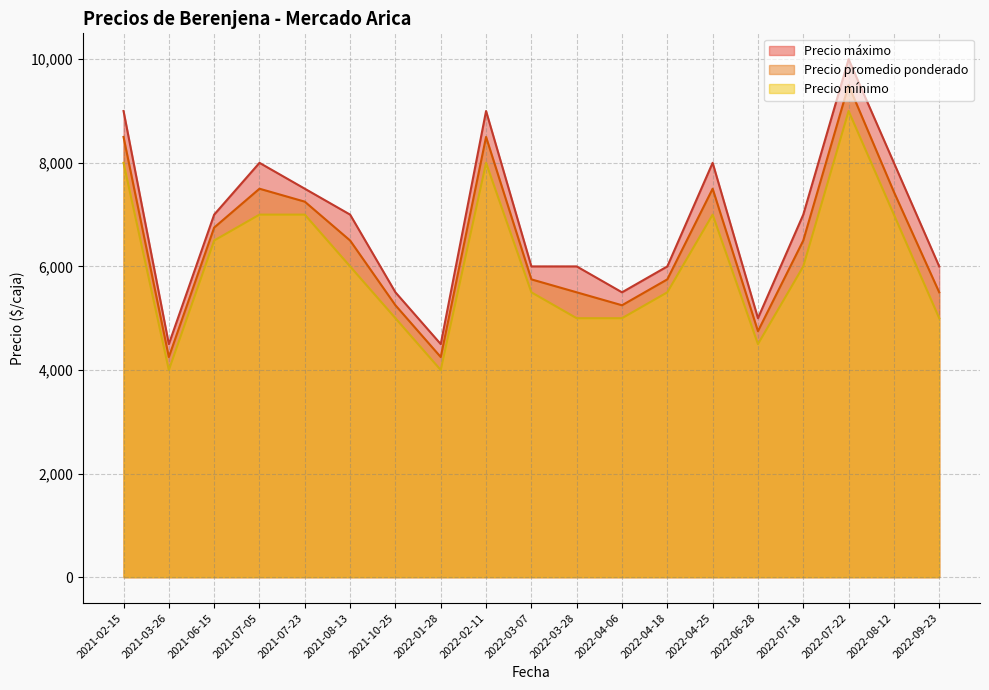

True or false: Precio mínimo and Precio máximo intersect in this chart.

False